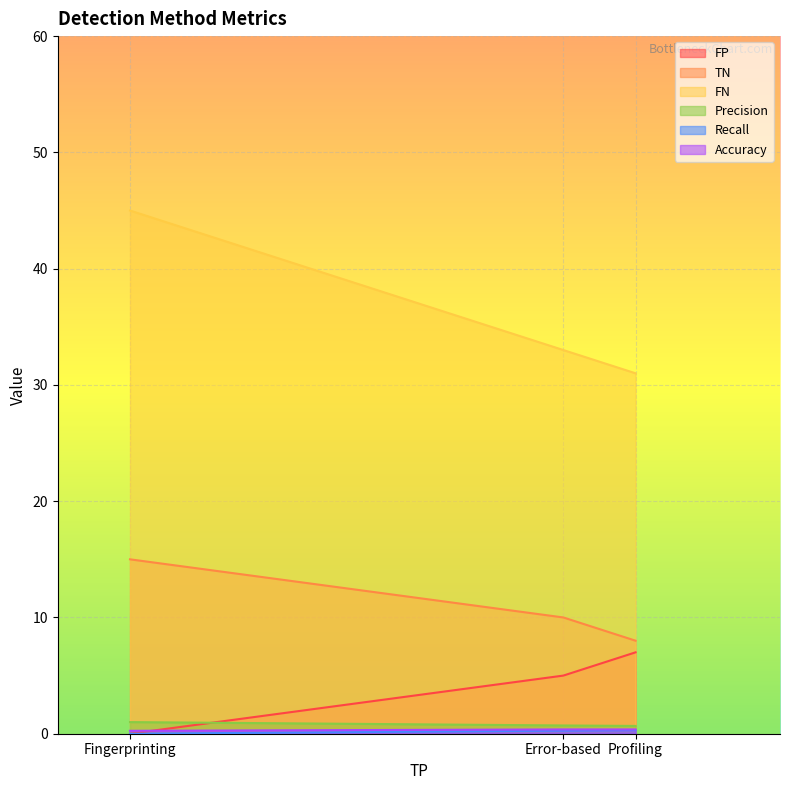

How many TN values are between 8 and 15?

3